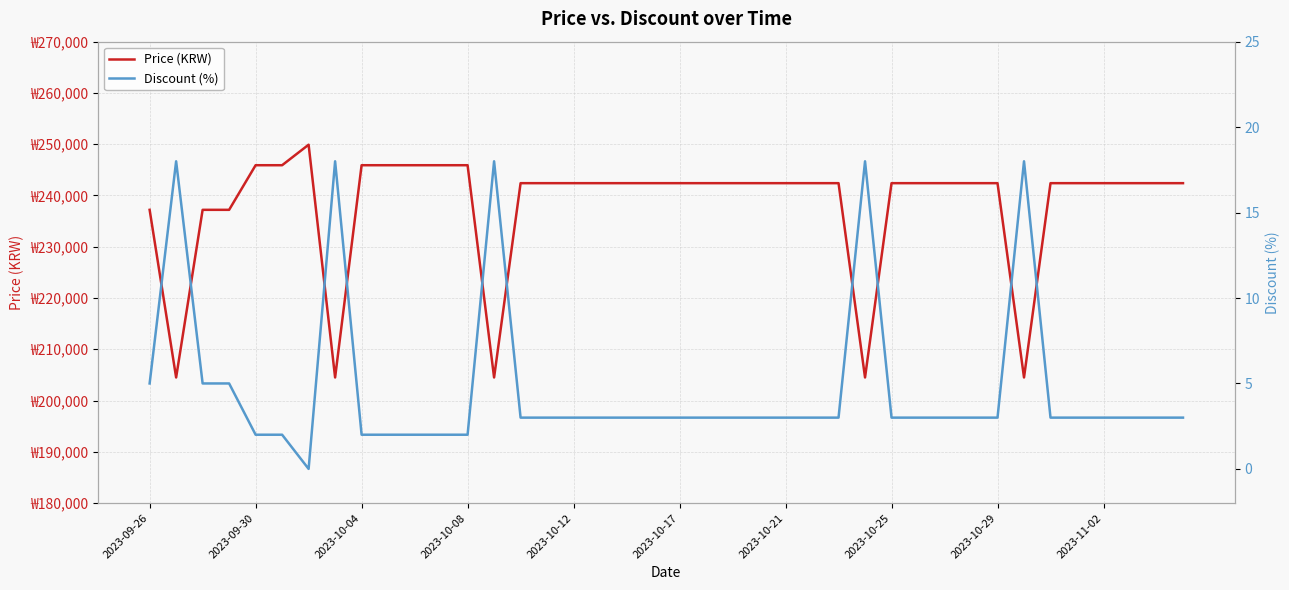

Where does the Discount (%) series first go above 3?

2023-09-26